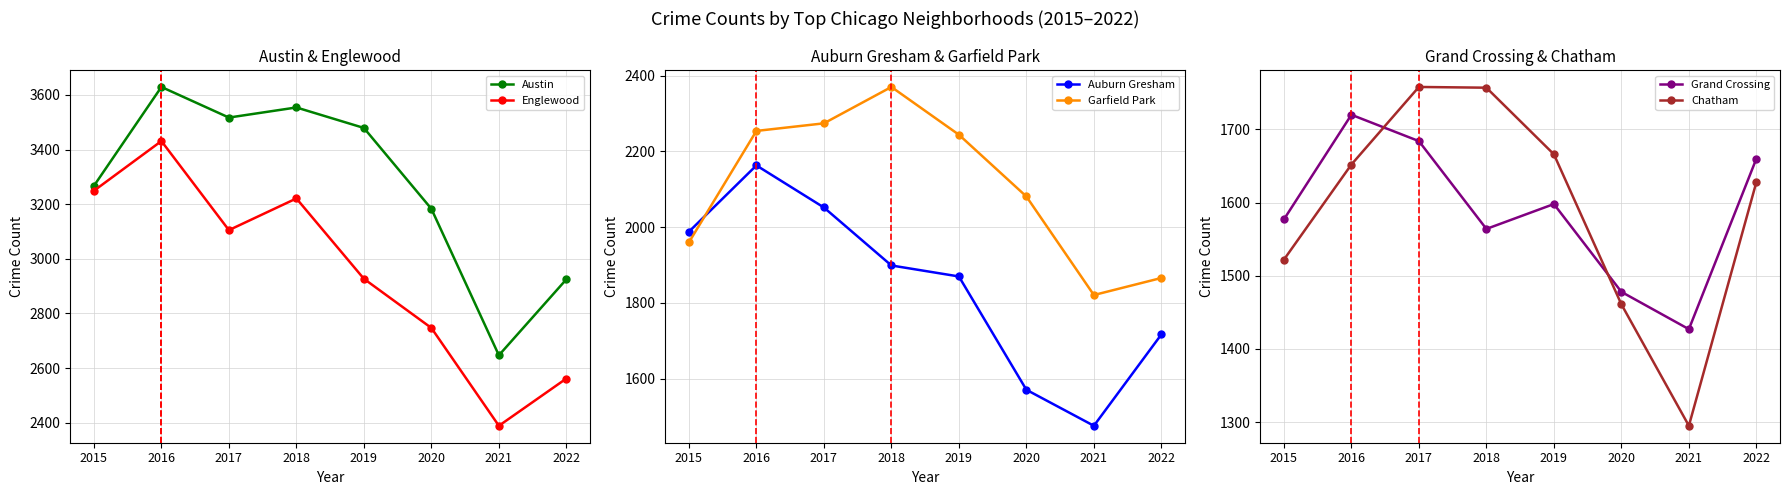

List the labels in order of Auburn Gresham value, smallest first.

2021, 2020, 2022, 2019, 2018, 2015, 2017, 2016